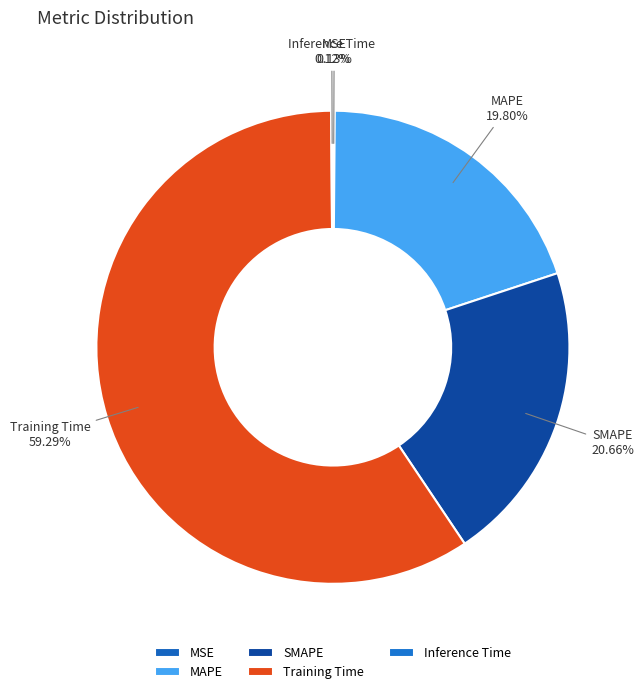

To the nearest percent, what is the difference between the largest and smallest slice percentages?

59%